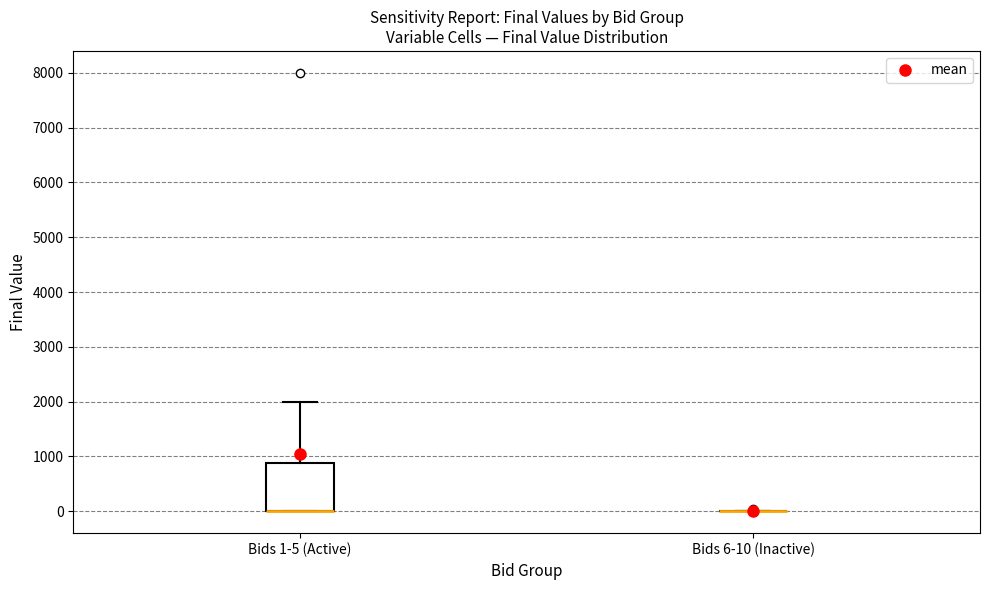

Reading left to right, transcribe this box plot: for each box, give where its median line is, the range the box spans, and where its two whiskers end, as read against the y-axis. The values are not printed on the chart, so give them approximately, as read against the axis.

Bids 1-5 (Active): median 0 (drawn on the box's lower edge), box 0 to 900, whiskers 0 to 2000
Bids 6-10 (Inactive): box collapsed to a line at 0, whiskers 0 to 0